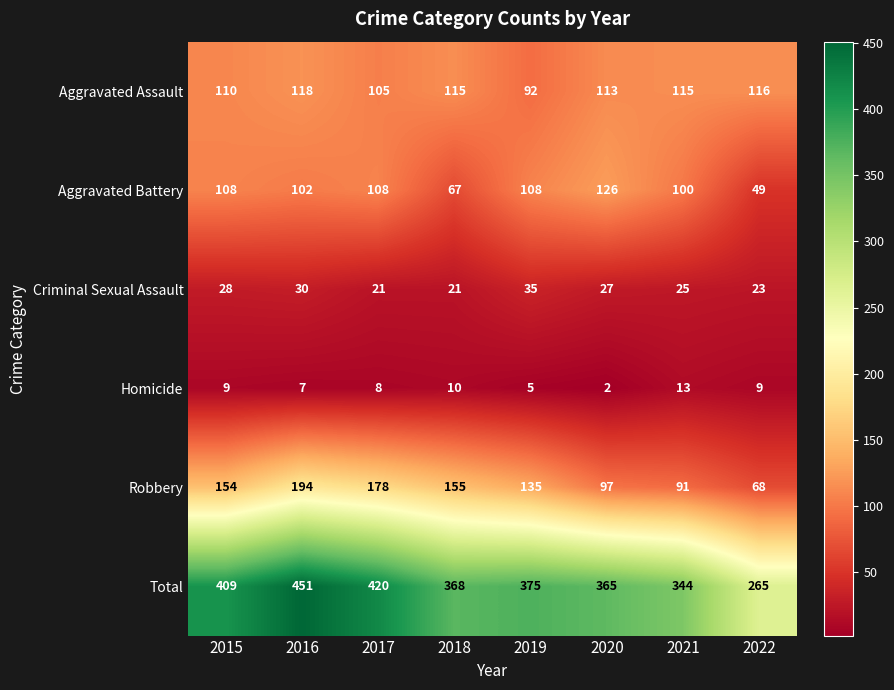

The Homicide series shows 9 at 2015. True or false?

True